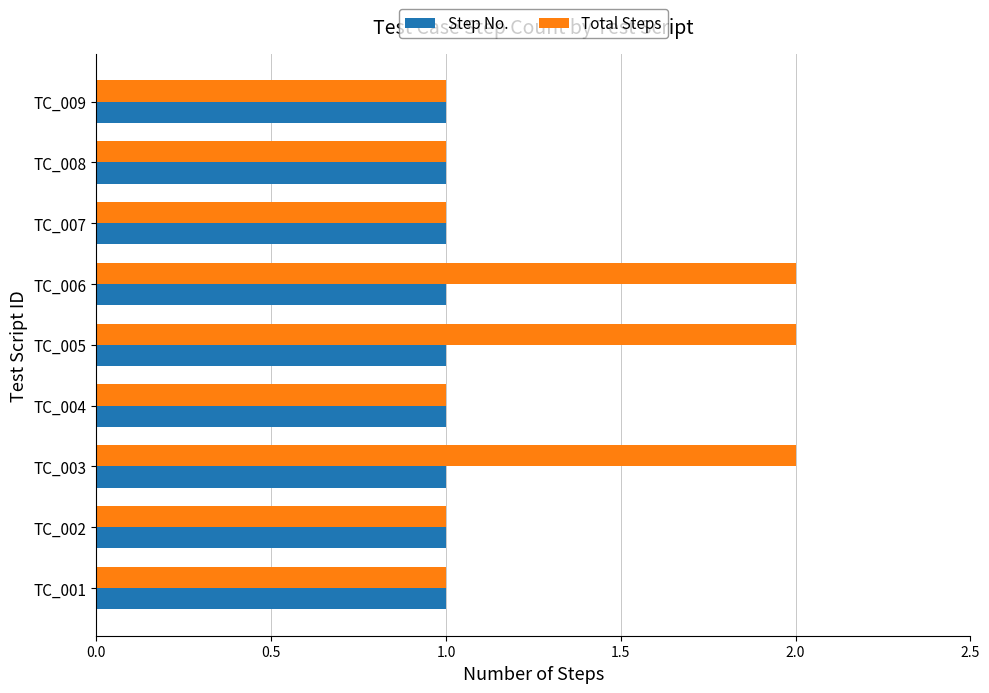

Which series has the widest spread of values?

Total Steps